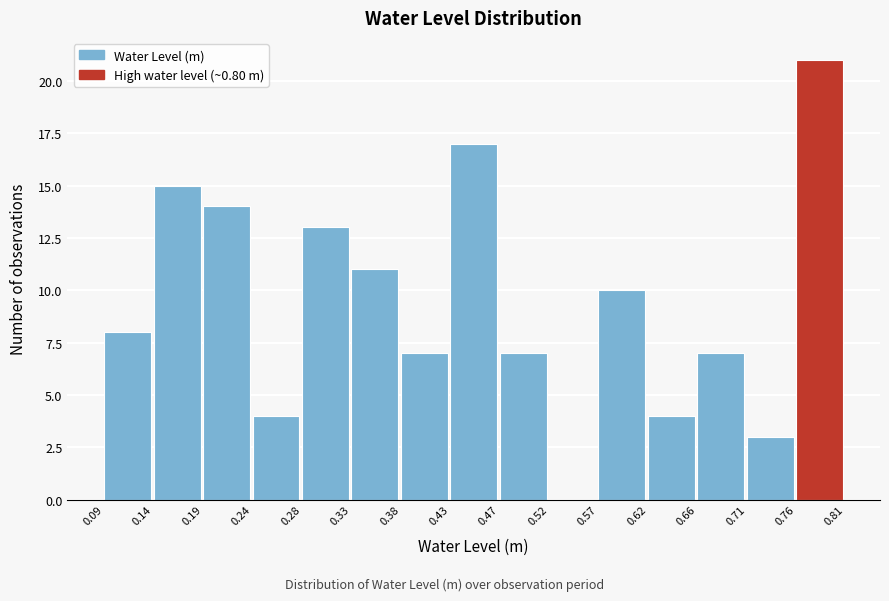

Reading left to right, transcribe this chart: for each bar, give the range it covers on the x-axis and its height. The values are not printed on the chart, so give them approximately, as read against the axis.

0.09 to 0.14: 8
0.14 to 0.19: 15
0.19 to 0.24: 14
0.24 to 0.28: 4
0.28 to 0.33: 13
0.33 to 0.38: 11
0.38 to 0.43: 7
0.43 to 0.47: 17
0.47 to 0.52: 7
0.52 to 0.57: 0
0.57 to 0.62: 10
0.62 to 0.66: 4
0.66 to 0.71: 7
0.71 to 0.76: 3
0.76 to 0.81: 21